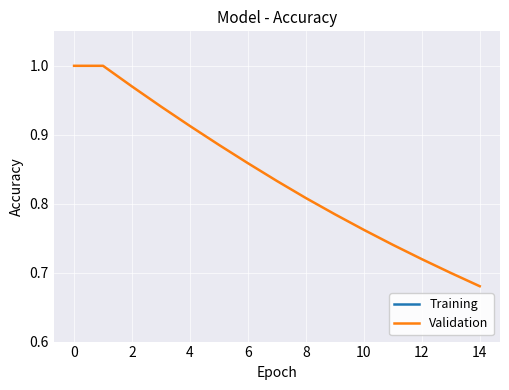

Which series has the largest range (max minus min)?

Training